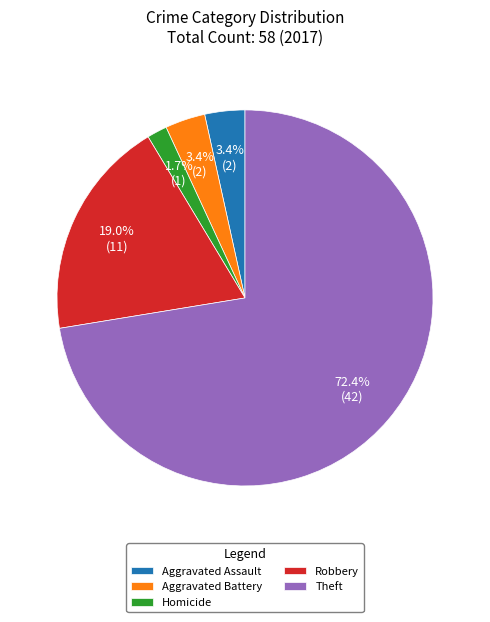

Which category has the biggest portion of the pie?

Theft